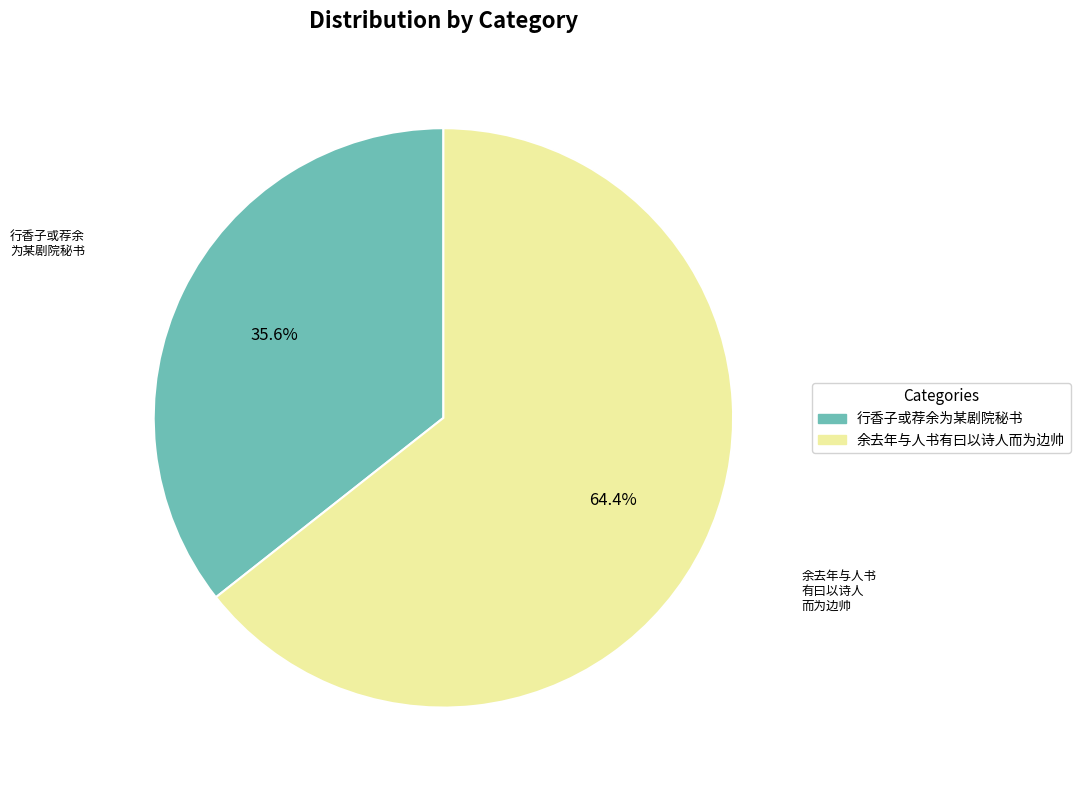

Which category has the biggest portion of the pie?

余去年与人书有曰以诗人而为边帅